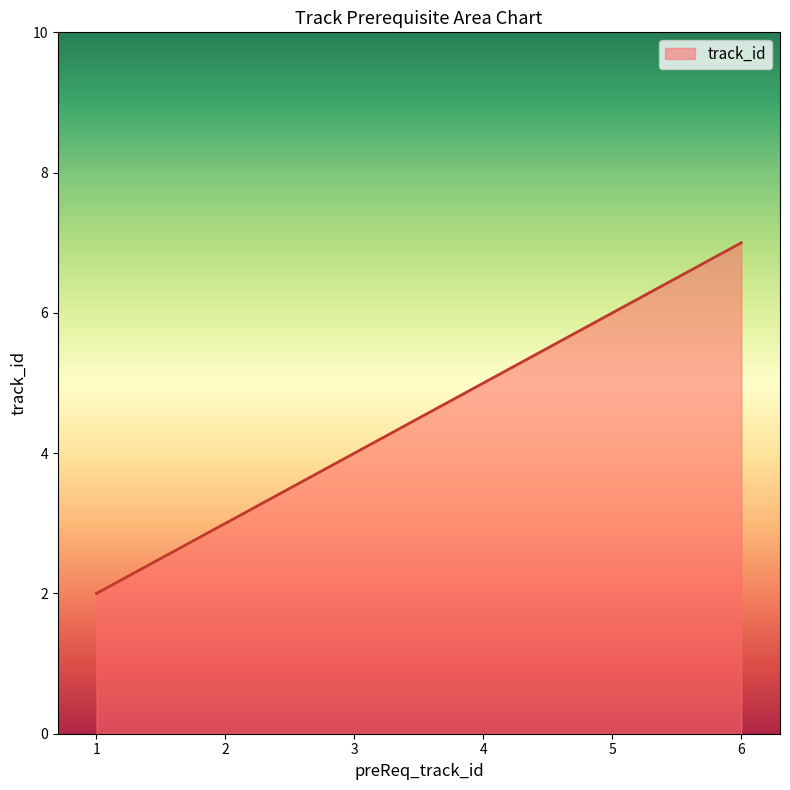

Rank the categories by value from highest to lowest.

6, 5, 4, 3, 2, 1